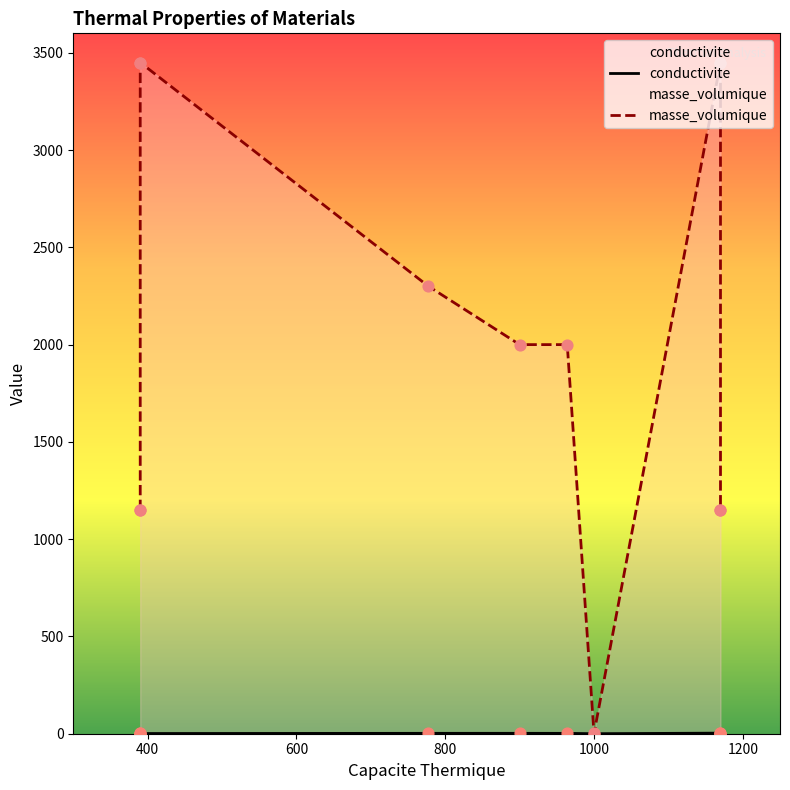

Is the value of conductivite at 1400 greater than the value of masse_volumique at 1000?

No